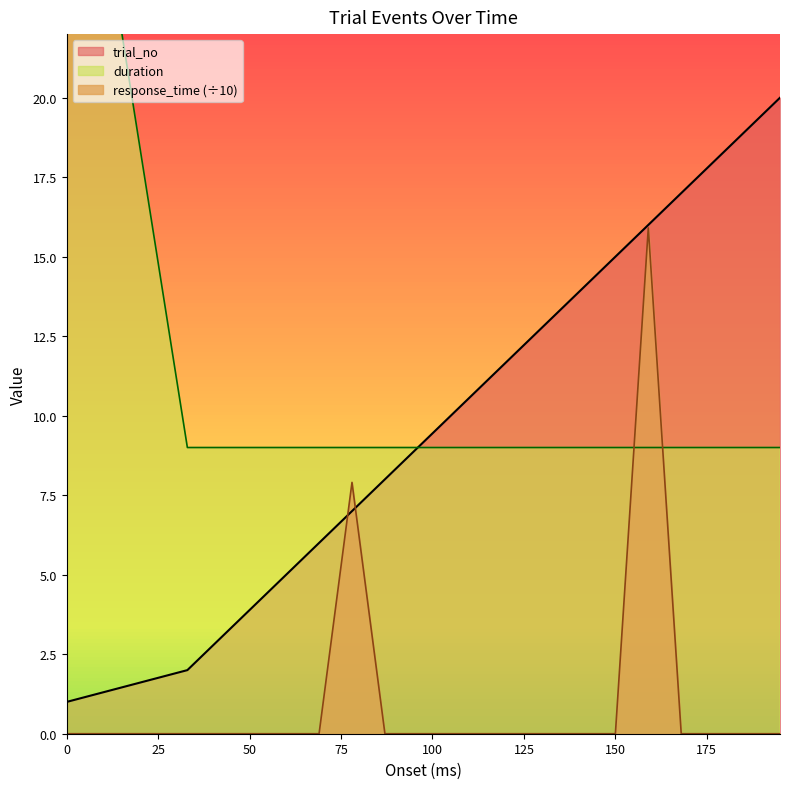

Which has a higher value, 33 or 141?

141